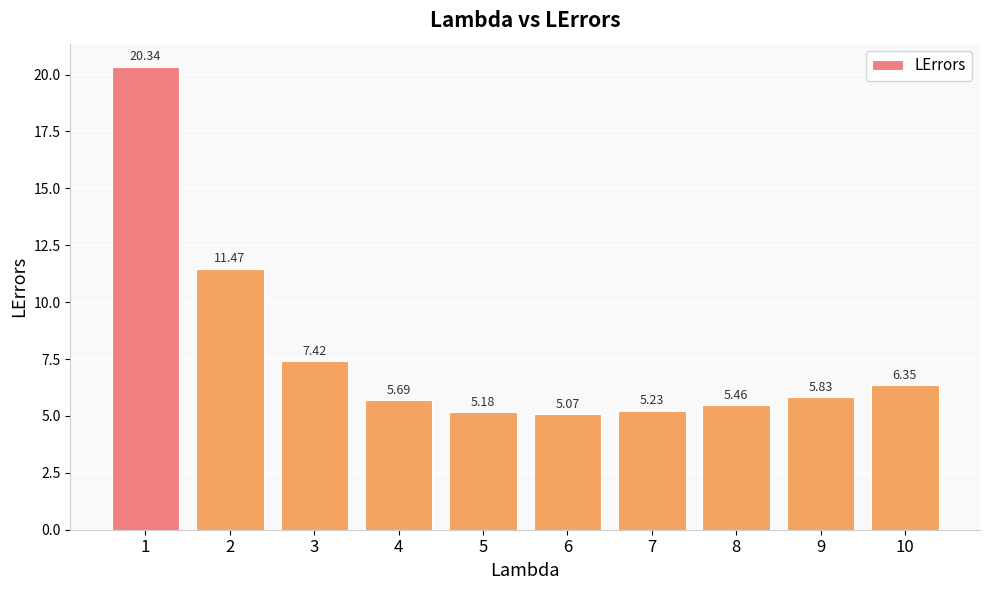

What is the difference between the second highest and second lowest values?

6.3